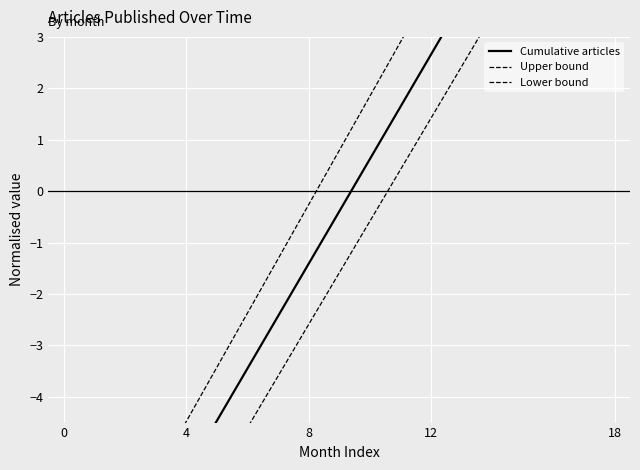

How many values in Lower bound are below zero?

10